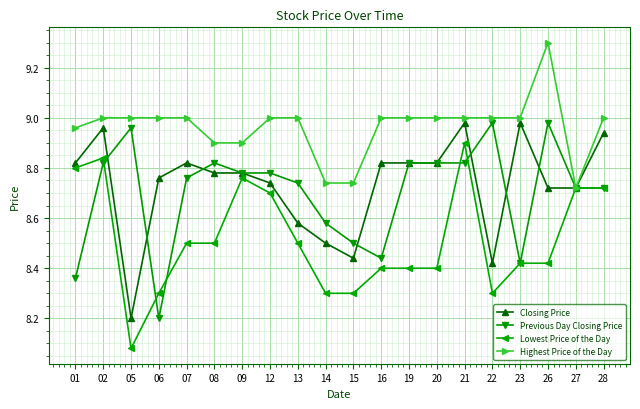

What is the difference between the highest and lowest values at 05?

0.9